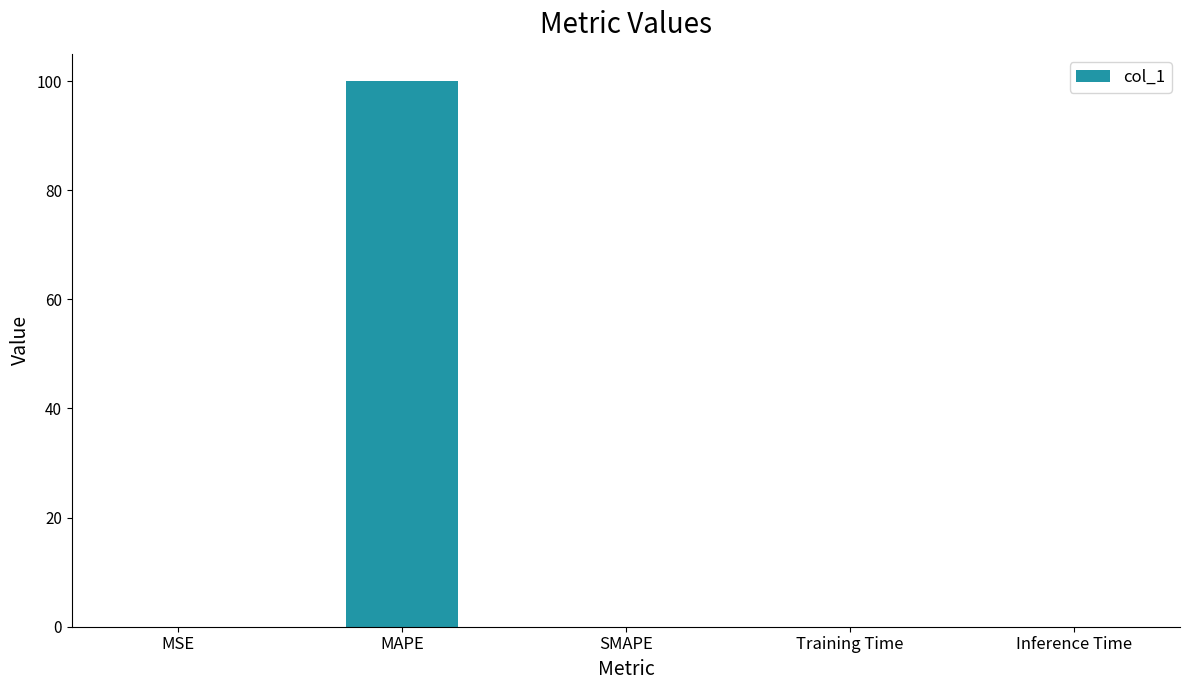

Which category has the highest value across all series?

MAPE